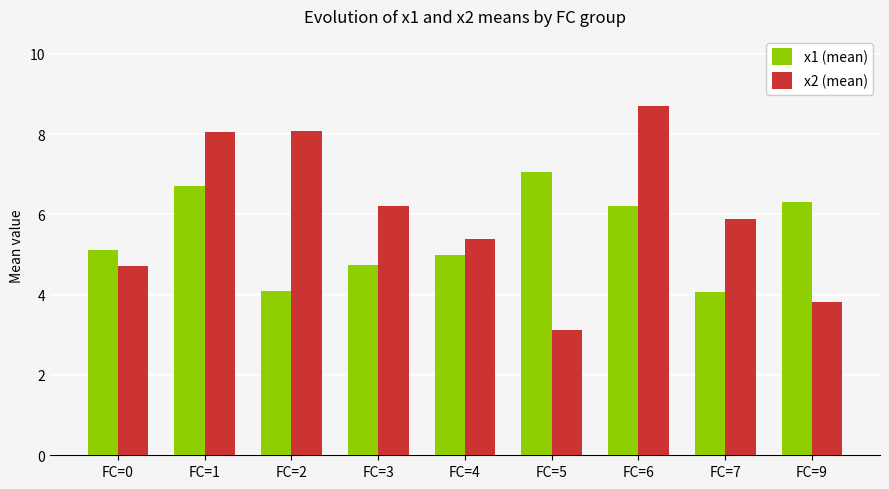

Are the bars horizontal?

No